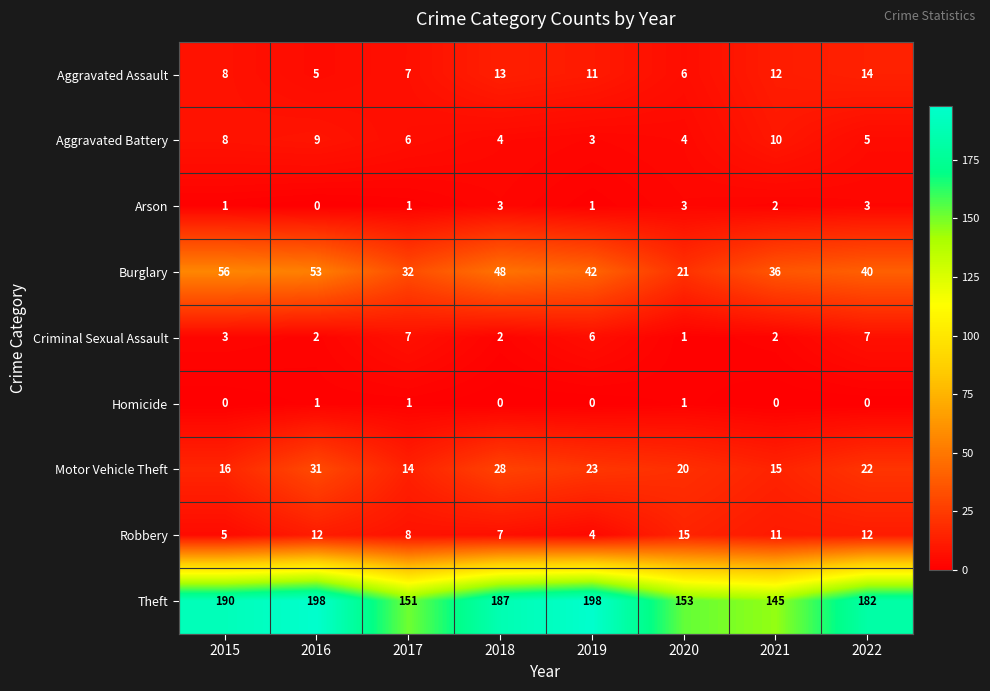

At which label does Burglary reach its peak?

2015